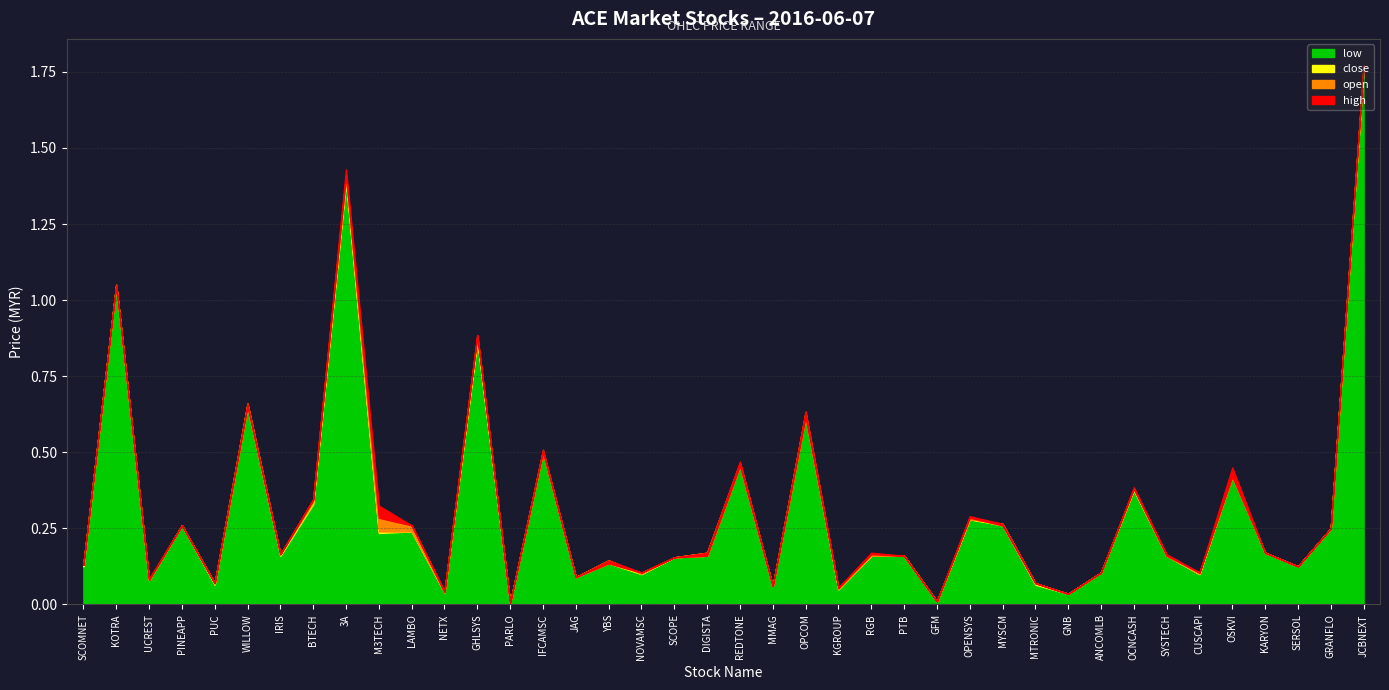

What is the sum of all low values?

12.2